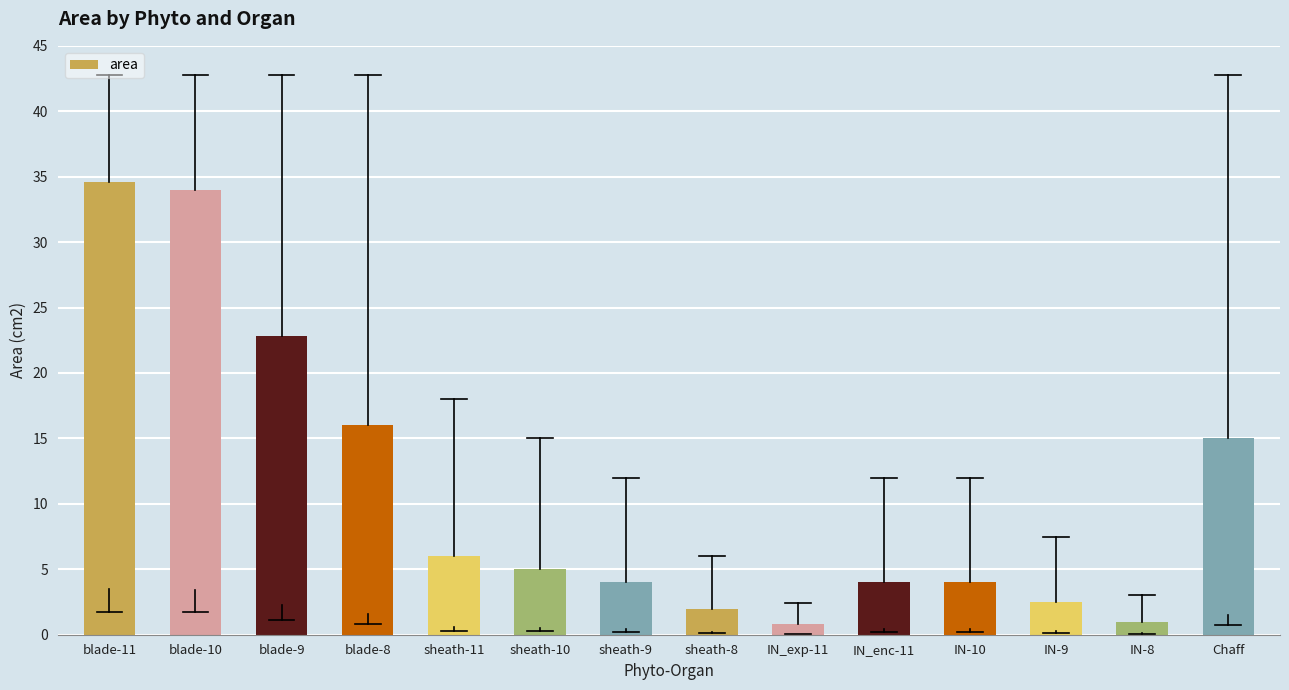

The chart shows a value of 7.1 at sheath-9. True or false?

False